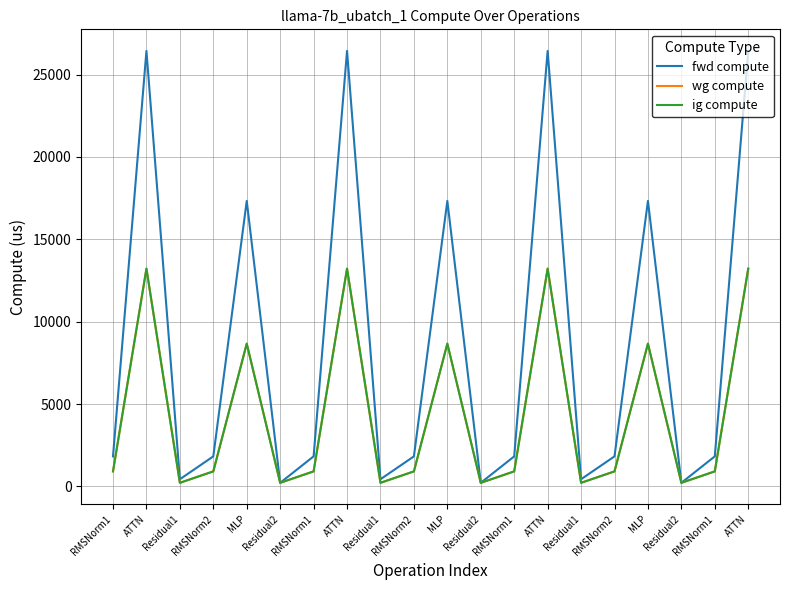

Reading left to right, list all the values displayed in this chart.

fwd compute: 1821.9	26432.7	433.8	1821.9	17328.5	216.9	1821.9	26432.7	433.8	1821.9	17328.5	216.9	1821.9	26432.7	433.8	1821.9	17328.5	216.9	1821.9	26432.7
wg compute: 910.9	13216.4	216.9	910.9	8664.3	216.9	910.9	13216.4	216.9	910.9	8664.3	216.9	910.9	13216.4	216.9	910.9	8664.3	216.9	910.9	13216.4
ig compute: 910.9	13216.4	216.9	910.9	8664.3	216.9	910.9	13216.4	216.9	910.9	8664.3	216.9	910.9	13216.4	216.9	910.9	8664.3	216.9	910.9	13216.4